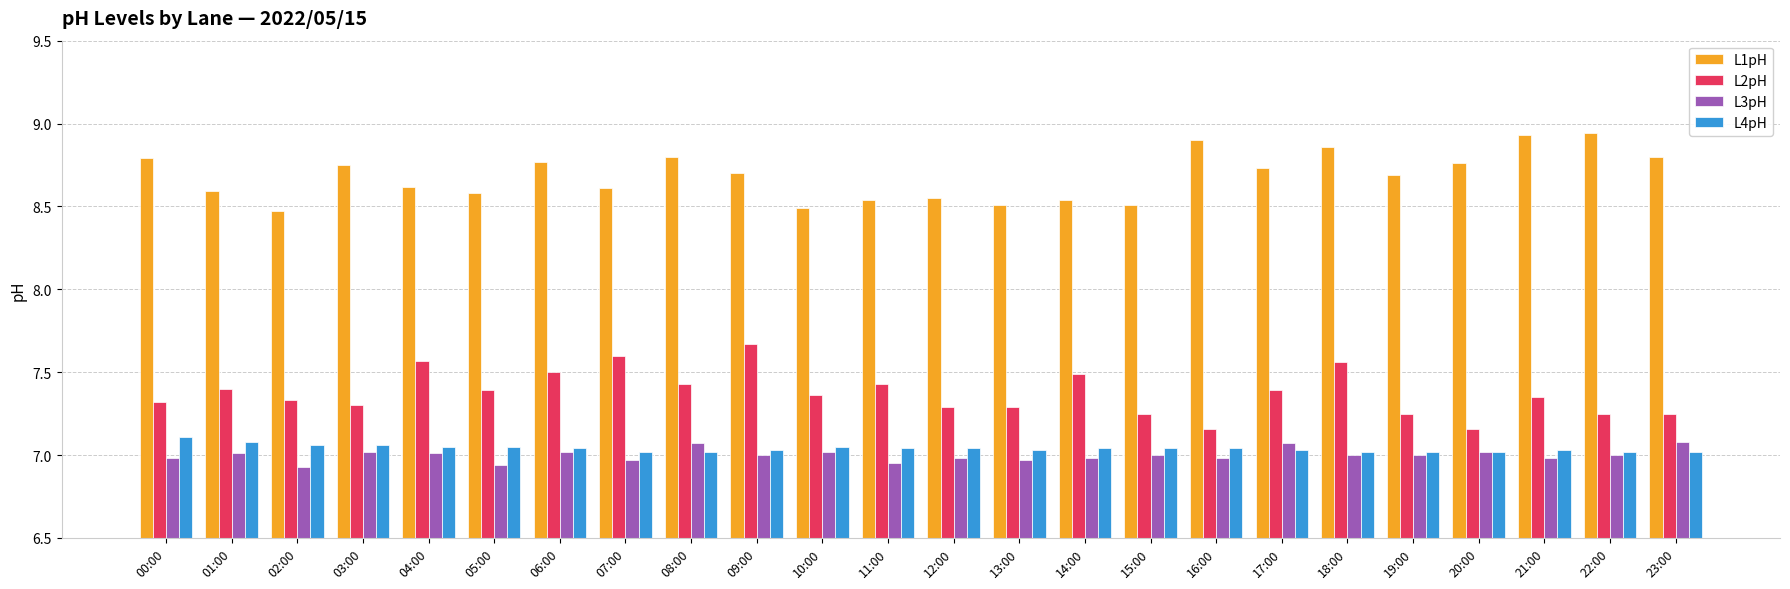

What is the difference between the highest and lowest values at 19:00?

1.7